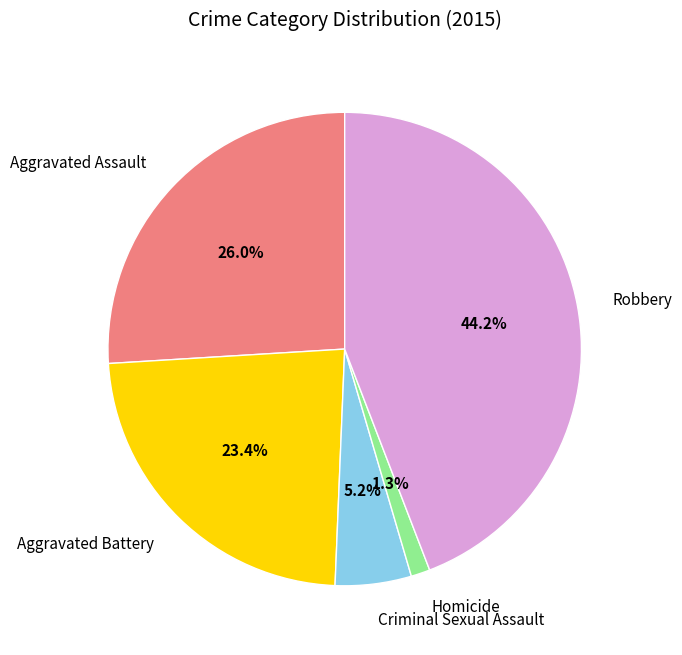

How many segments does this pie chart have?

5